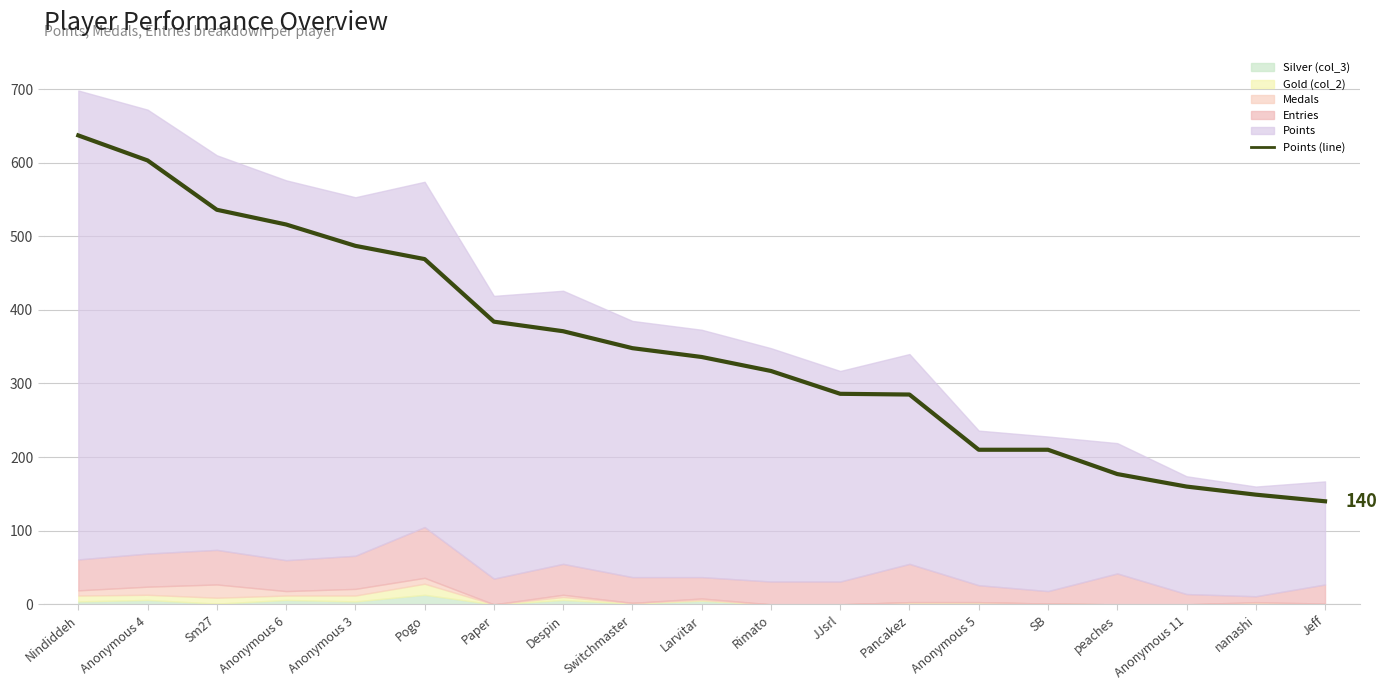

Rank the categories by value from highest to lowest.

Nindiddeh, Anonymous 4, Sm27, Anonymous 6, Anonymous 3, Pogo, Paper, Despin, Switchmaster, Larvitar, Rimato, JJsrl, Pancakez, Anonymous 5, SB, peaches, Anonymous 11, nanashi, Jeff